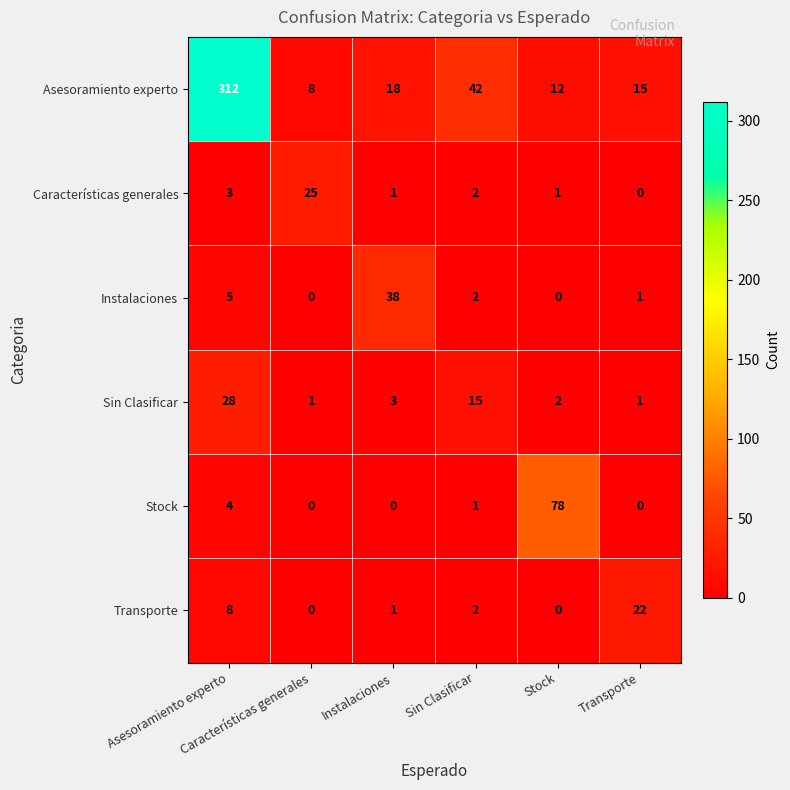

How many categories are shown in the chart?

6